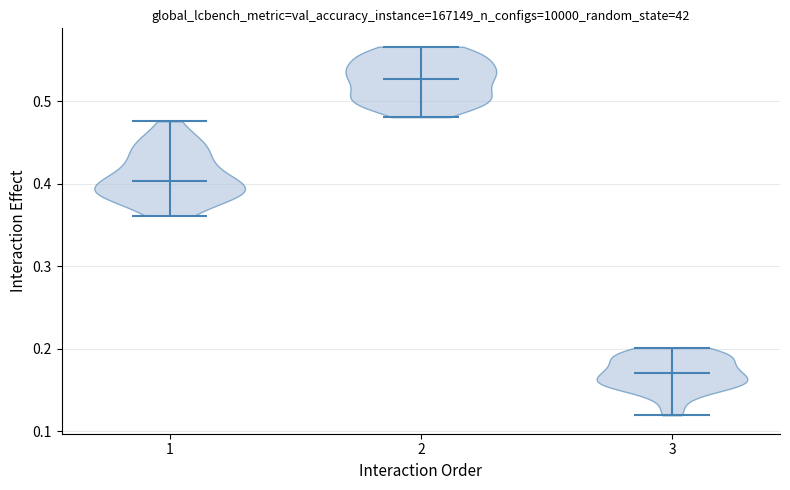

What is the lowest point the violin at x = 2 reaches on the y-axis? The values are not printed on the chart, so give them approximately, as read against the axis.

0.48